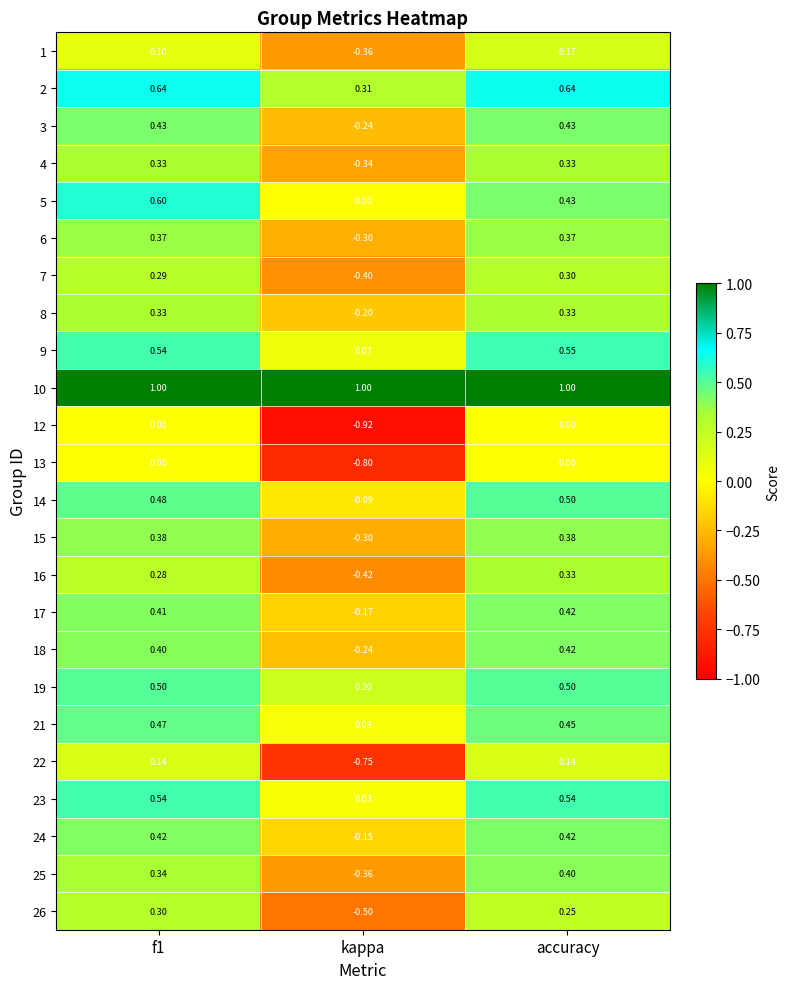

Which series changed the most between f1 and accuracy?

5